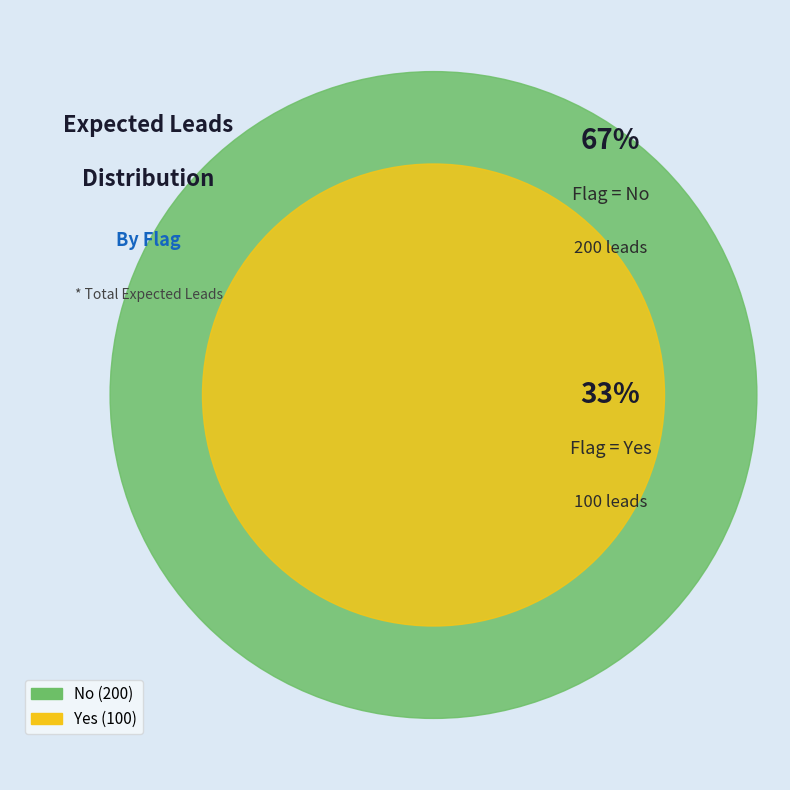

What is the total percentage of No and Yes?

100.0%